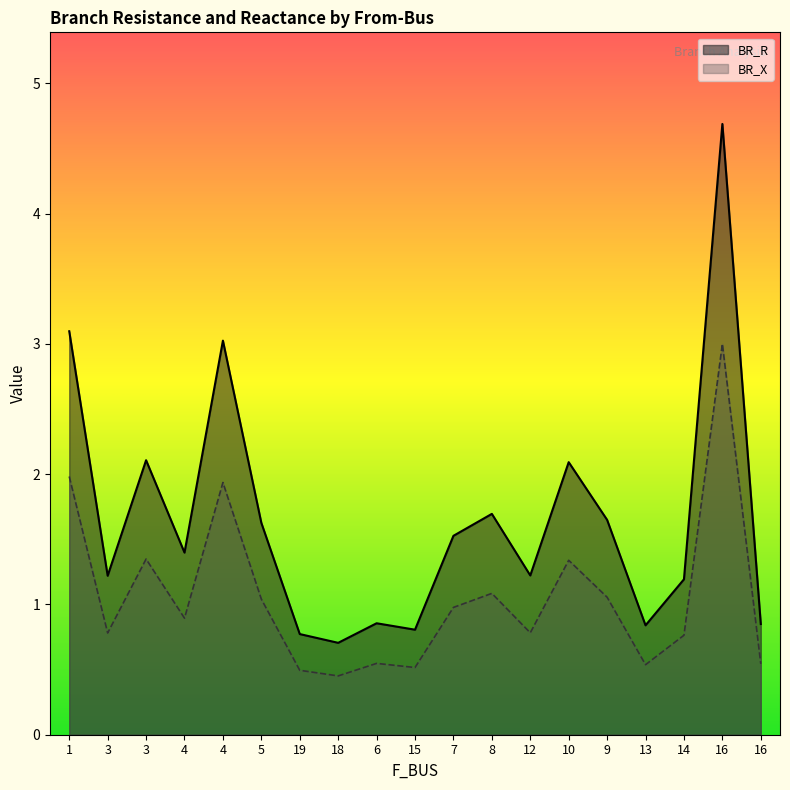

At which category is the sum across all series the highest?

16